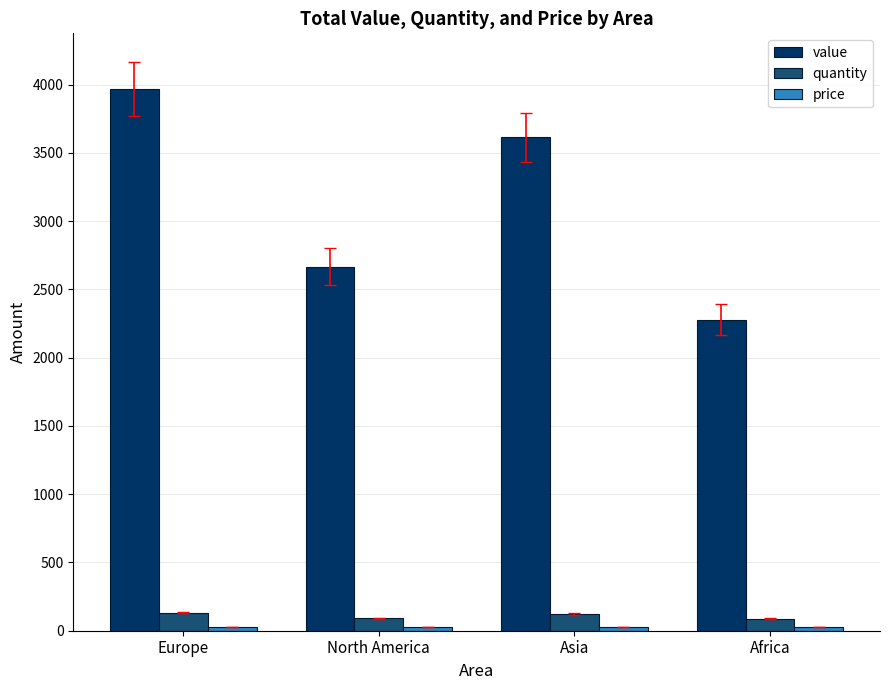

Which series has the largest total across all categories?

value